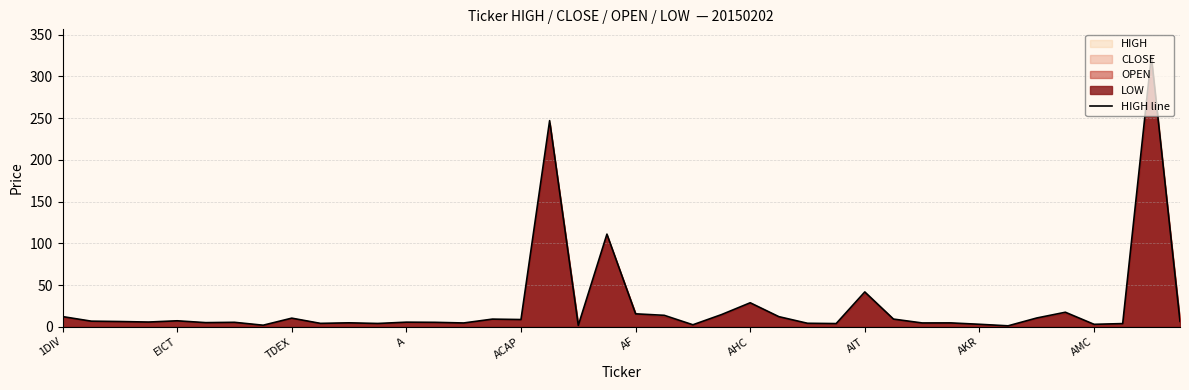

What is the highest value of the HIGH line series?

324.0